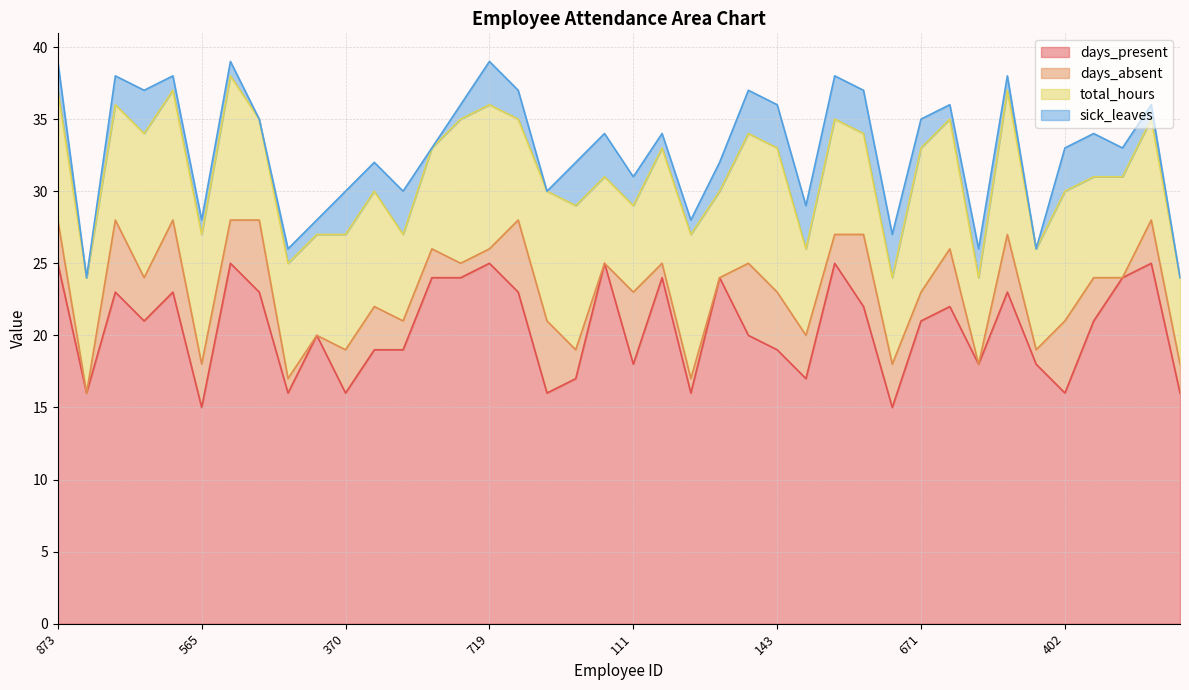

Reading left to right, extract all data points from this chart.

days_present: 25	16	23	21	23	15	25	23	16	20	16	19	19	24	24	25	23	16	17	25	18	24	16	24	20	19	17	25	22	15	21	22	18	23	18	16	21	24	25	16
days_absent: 3	0	5	3	5	3	3	5	1	0	3	3	2	2	1	1	5	5	2	0	5	1	1	0	5	4	3	2	5	3	2	4	0	4	1	5	3	0	3	2
total_hours: 9	8	8	10	9	9	10	7	8	7	8	8	6	7	10	10	7	9	10	6	6	8	10	6	9	10	6	8	7	6	10	9	6	10	7	9	7	7	7	6
sick_leaves: 2	0	2	3	1	1	1	0	1	1	3	2	3	0	1	3	2	0	3	3	2	1	1	2	3	3	3	3	3	3	2	1	2	1	0	3	3	2	1	0